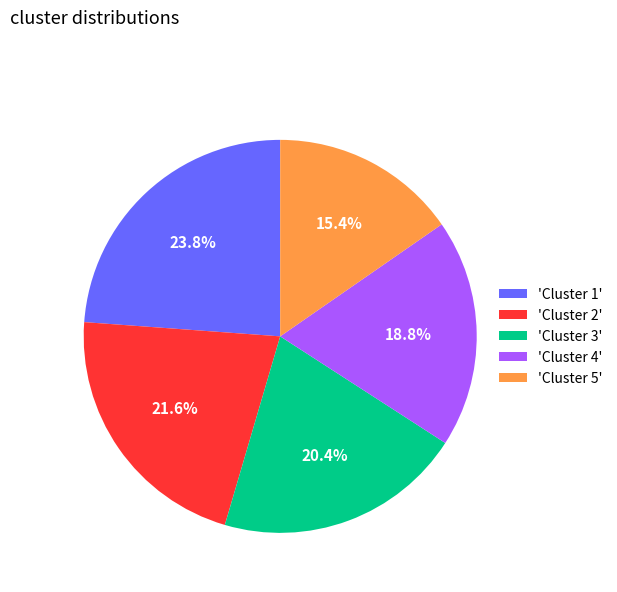

Rank the categories by value from lowest to highest.

'Cluster 5', 'Cluster 4', 'Cluster 3', 'Cluster 2', 'Cluster 1'